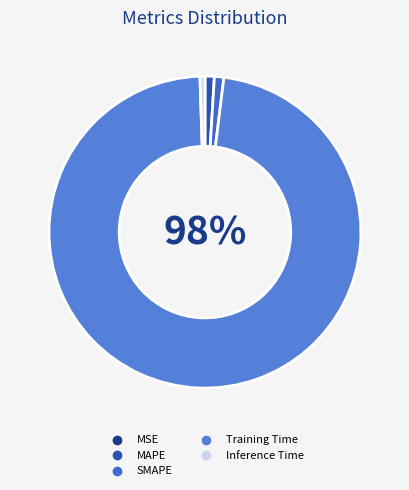

How many slices are in this pie chart?

5